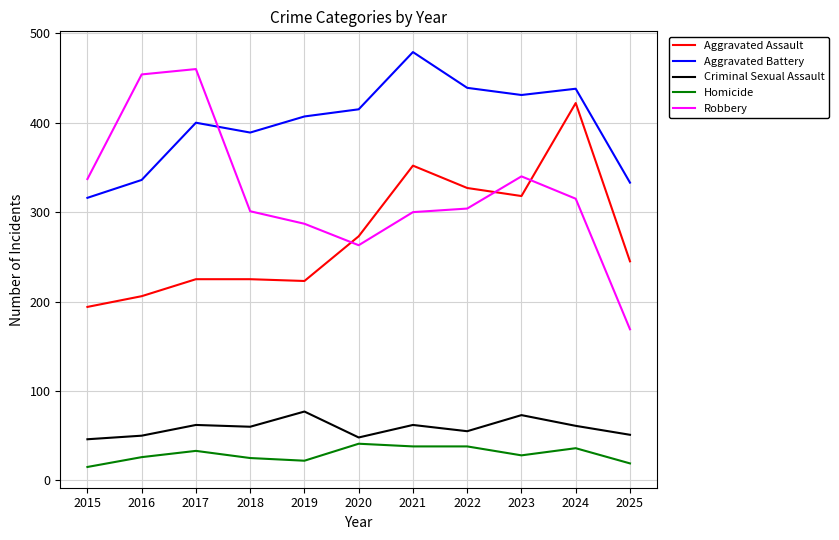

True or false: Criminal Sexual Assault and Aggravated Assault intersect in this chart.

False